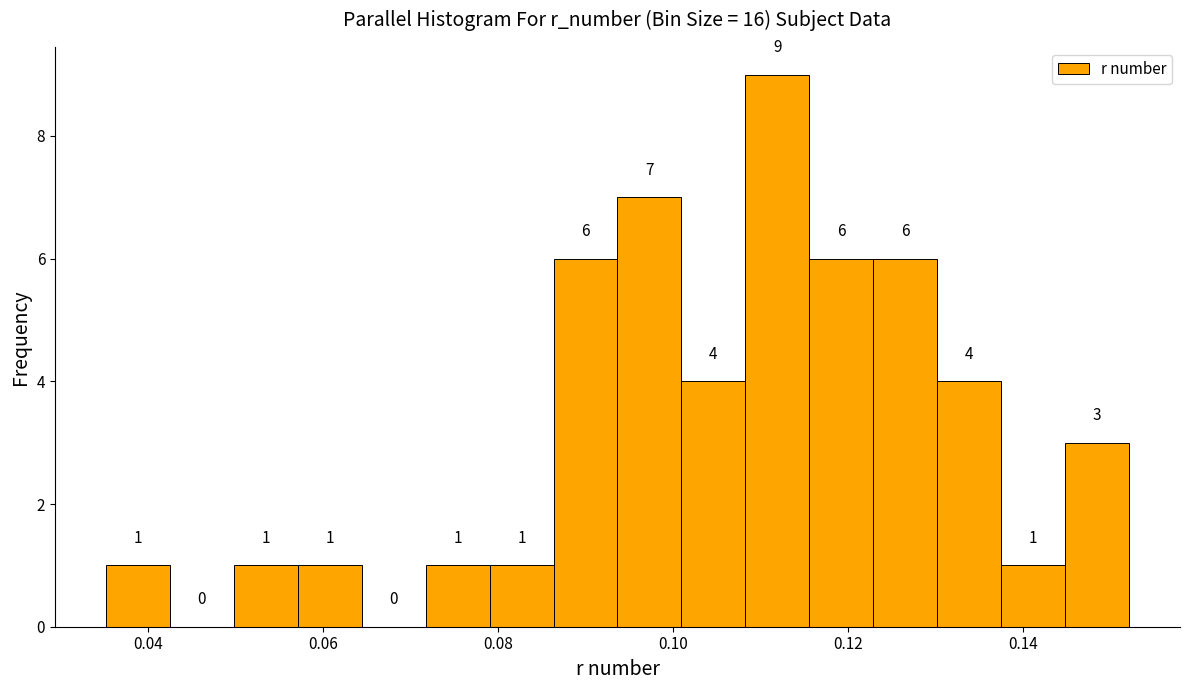

Around what value on the x-axis is the tallest bar? Give the approximate position of its centre, as read against the axis.

0.112